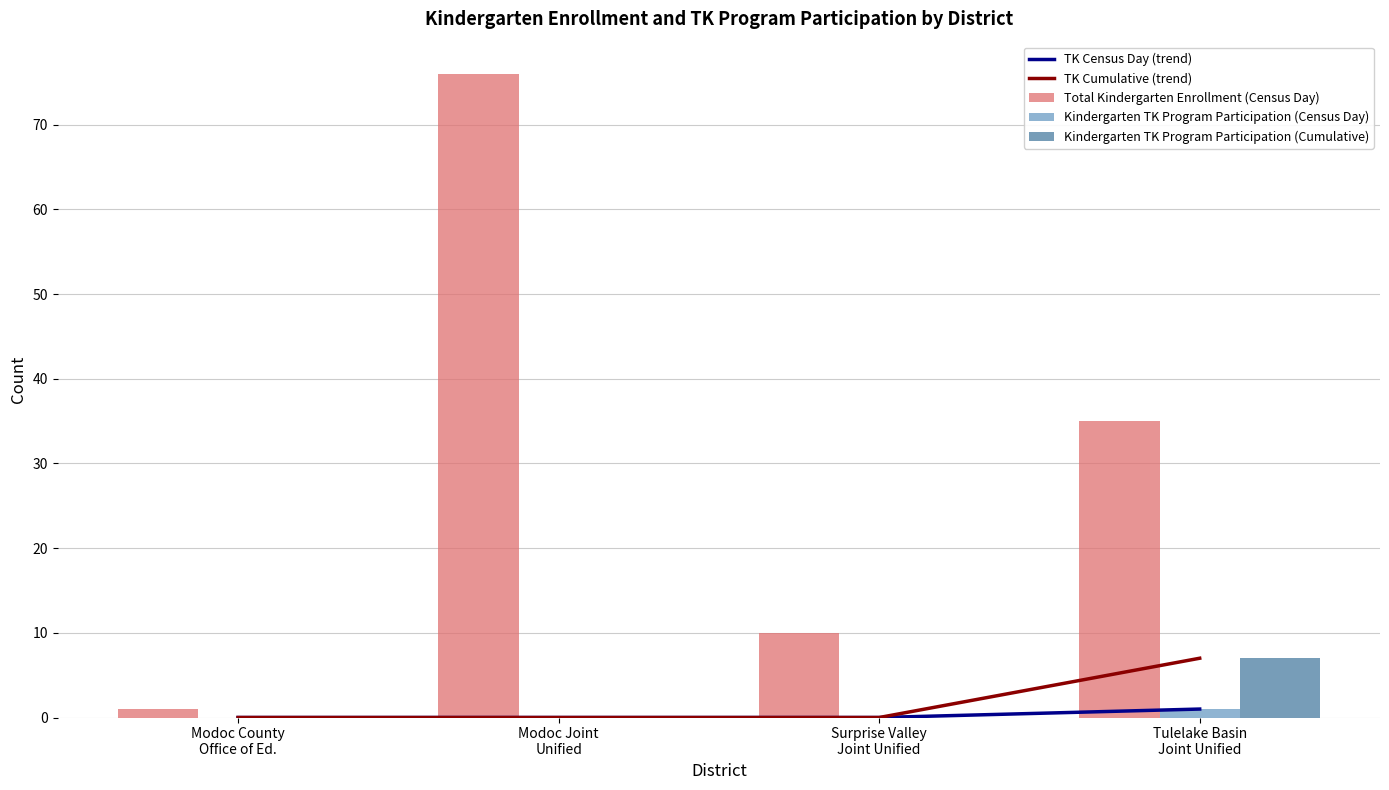

What is the approximate value of Kindergarten TK Program Participation (Cumulative) at Tulelake Basin
Joint Unified?

7